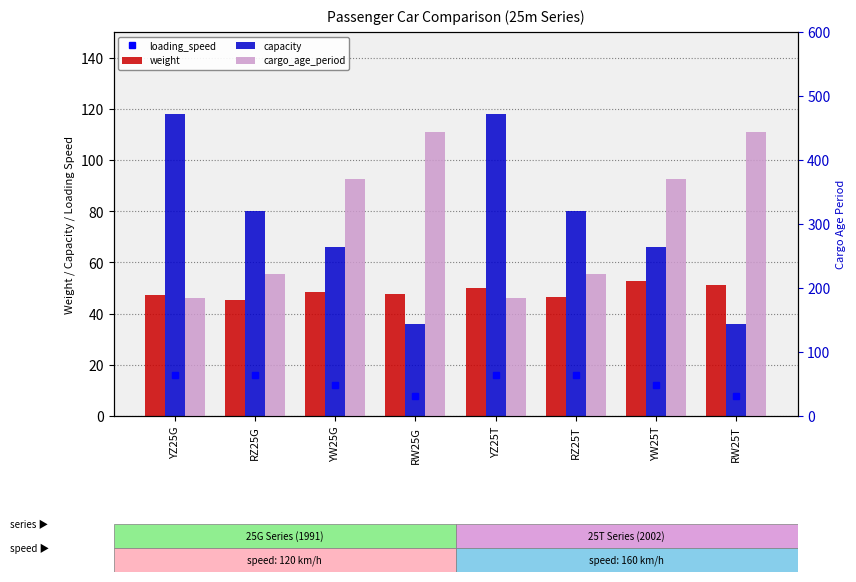

Reading left to right, extract all data points from this chart.

loading_speed: YZ25G=16.0	RZ25G=16.0	YW25G=12.0	RW25G=8.0	YZ25T=16.0	RZ25T=16.0	YW25T=12.0	RW25T=8.0
weight: YZ25G=47.3	RZ25G=45.3	YW25G=48.5	RW25G=47.5	YZ25T=50.0	RZ25T=46.4	YW25T=52.9	RW25T=51.3
capacity: YZ25G=118.0	RZ25G=80.0	YW25G=66.0	RW25G=36.0	YZ25T=118.0	RZ25T=80.0	YW25T=66.0	RW25T=36.0
cargo_age_period: YZ25G=185.0	RZ25G=222.0	YW25G=370.0	RW25G=444.0	YZ25T=185.0	RZ25T=222.0	YW25T=370.0	RW25T=444.0